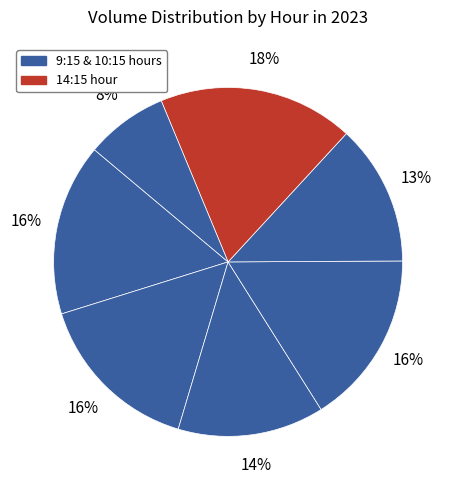

How many segments does this pie chart have?

7